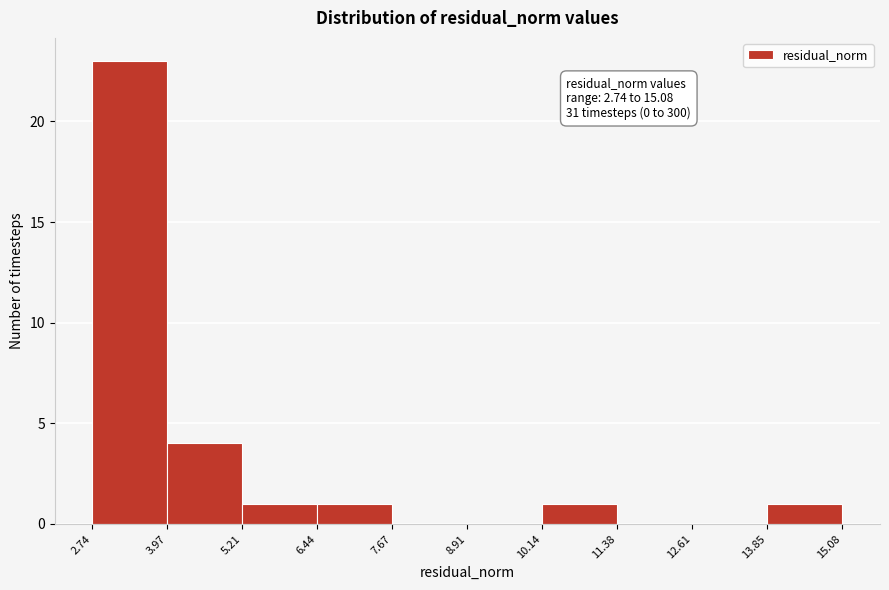

Over which range of the x-axis is the bar tallest?

2.74 to 3.97